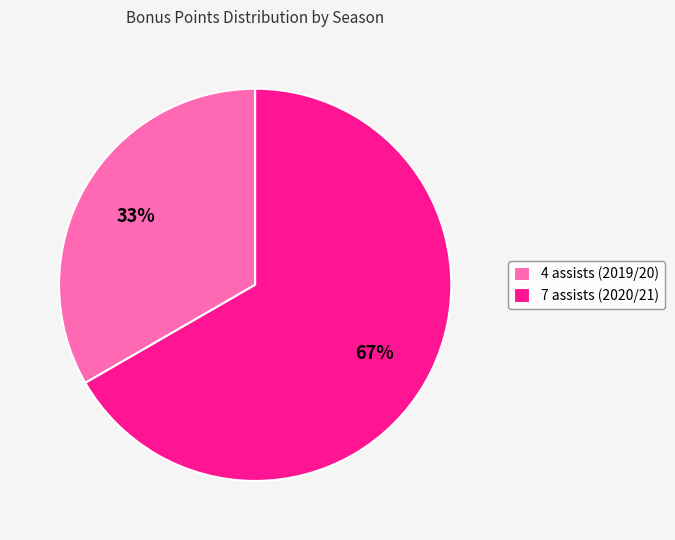

Do 4 assists (2019/20) and 7 assists (2020/21) together represent more than half of the pie?

Yes